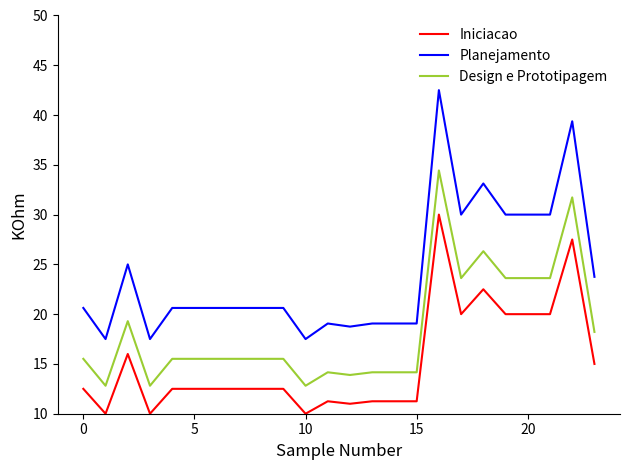

Which series has the largest total across all categories?

Planejamento